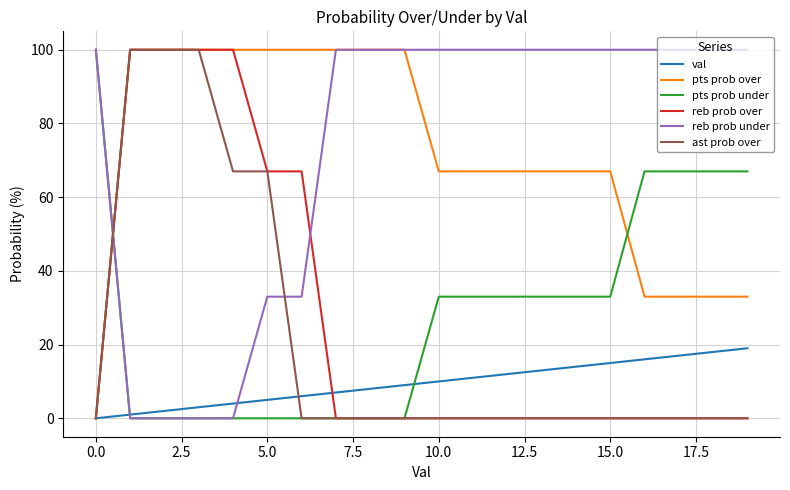

True or false: reb prob under and reb prob over intersect in this chart.

True